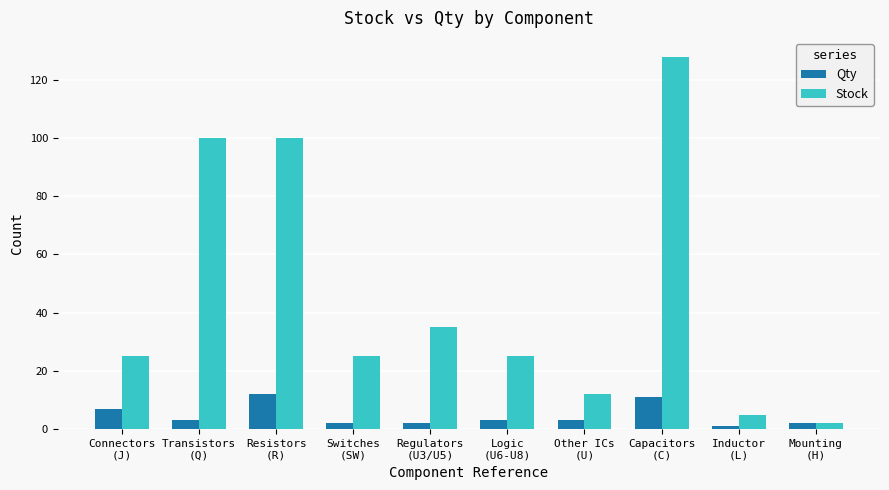

What is the difference between the maximum and second lowest values in the Qty series?

10